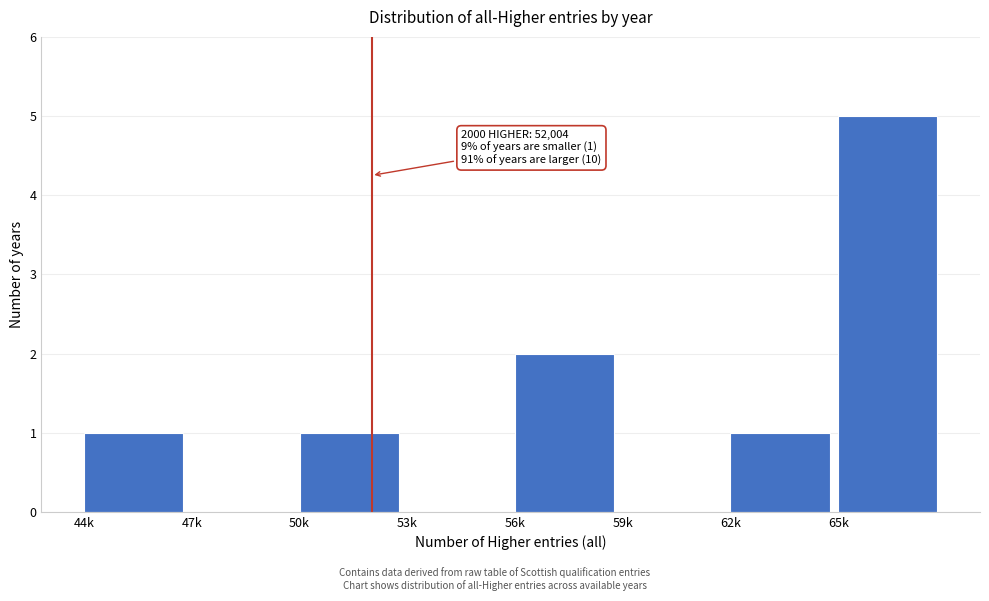

Reading right to left, extract all data points from this chart.

65k=5	62k=1	59k=0	56k=2	53k=0	50k=1	47k=0	44k=1